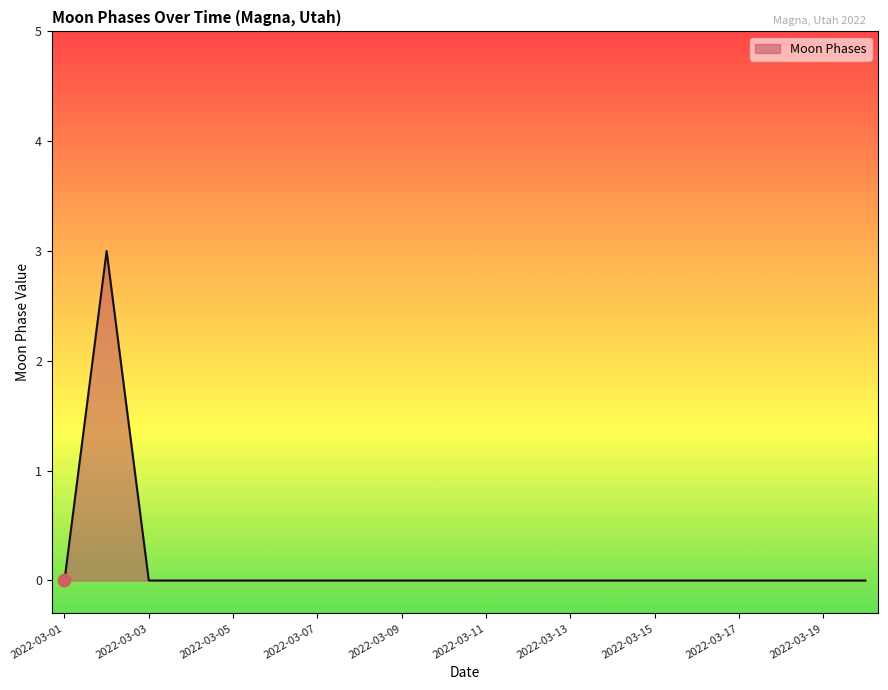

What is the maximum value shown in the chart?

3